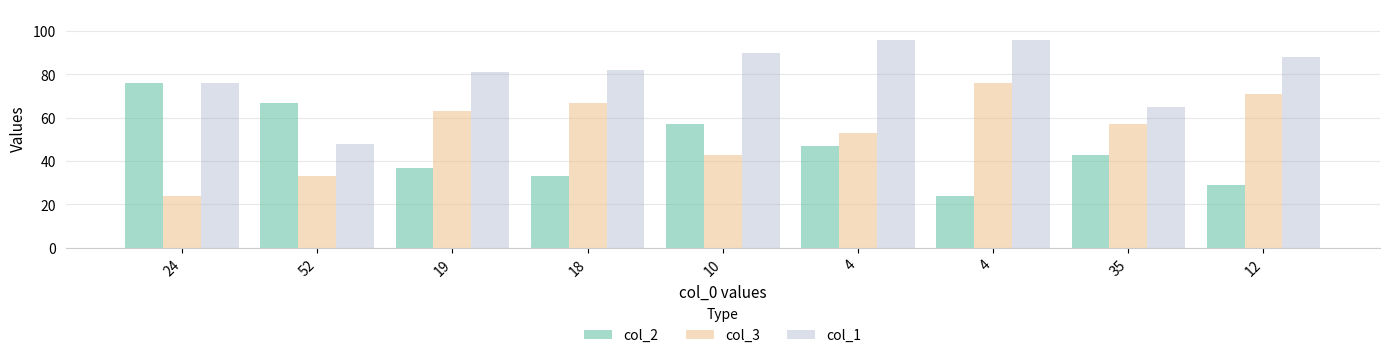

How many data points in col_3 are less than 57?

4